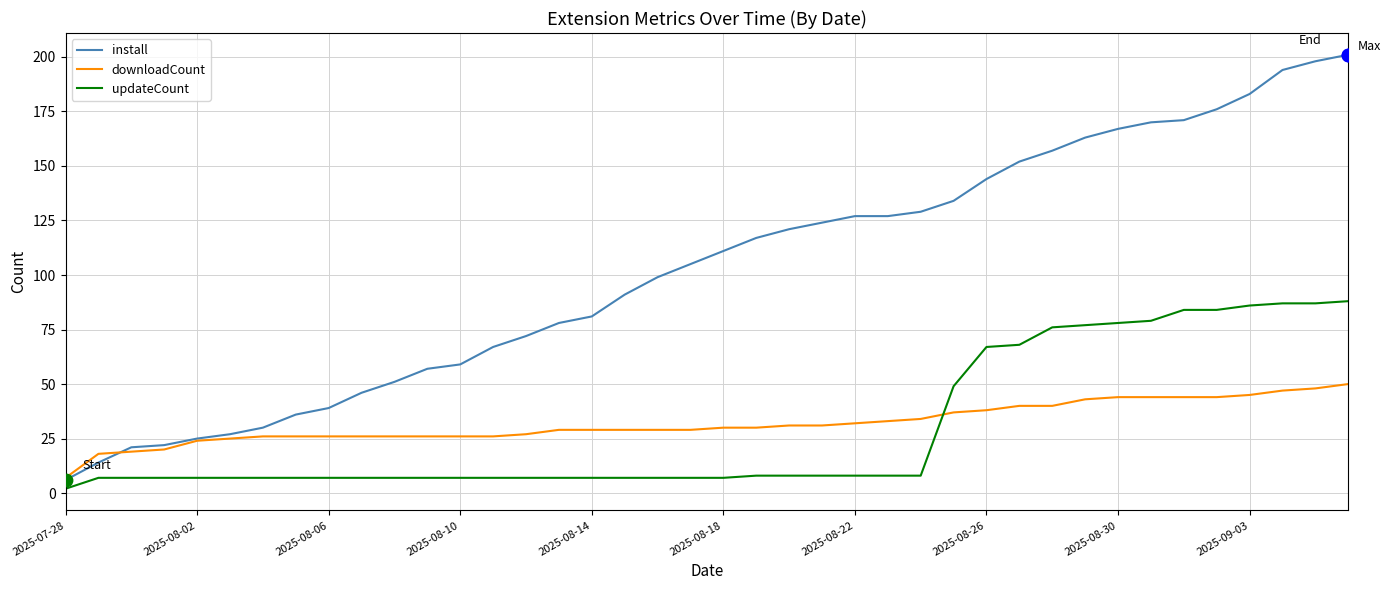

List the series in order of their peak value, highest first.

install, updateCount, downloadCount